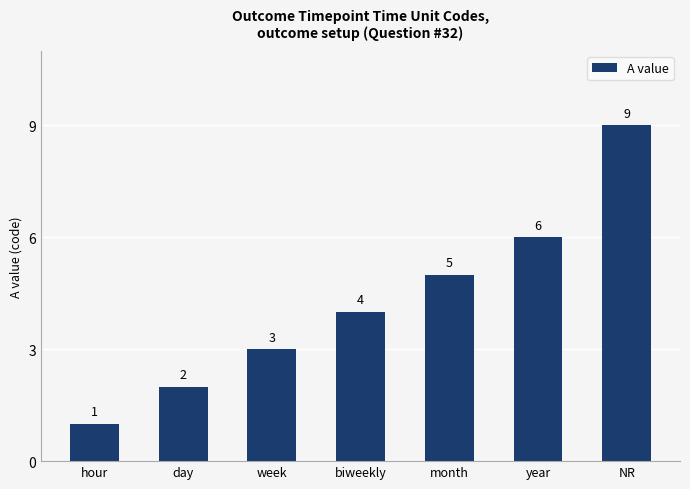

Approximately how many times larger is the value at month compared to hour?

5.0